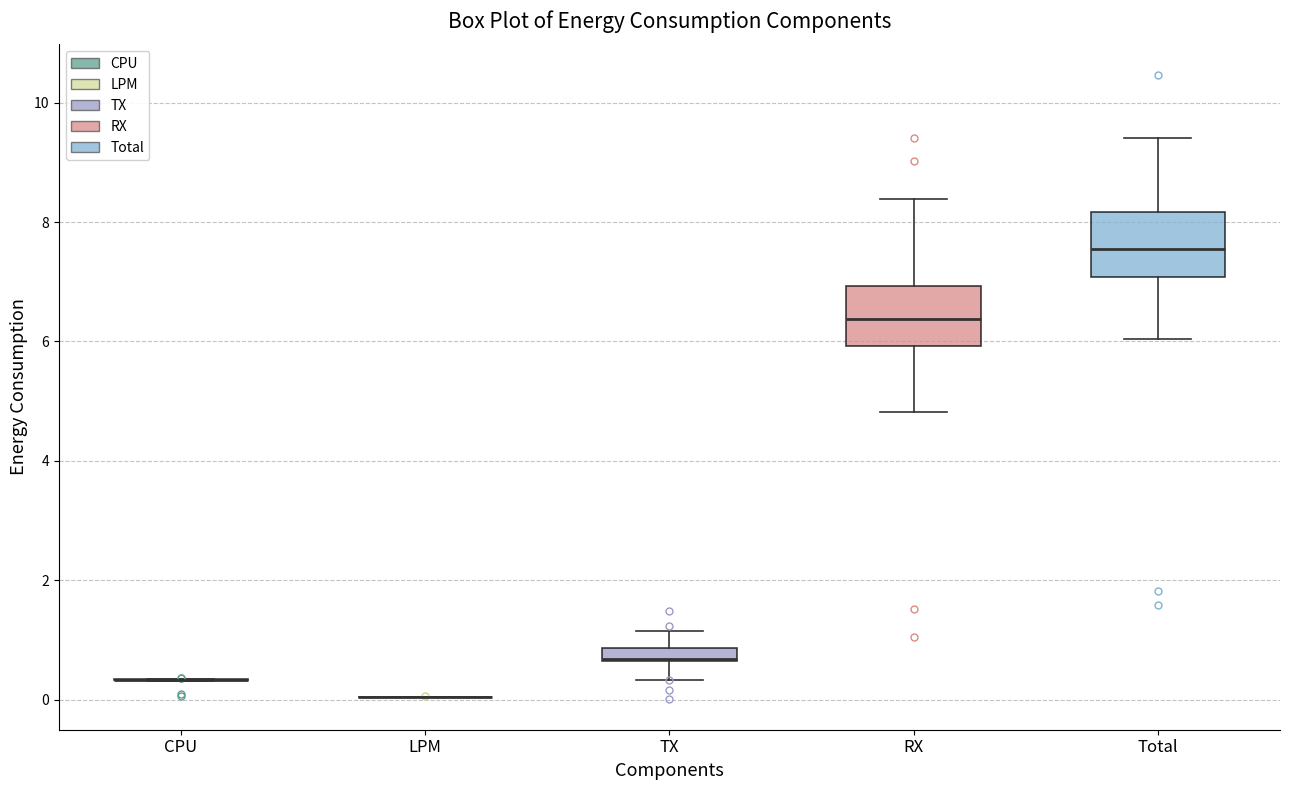

Where does the upper whisker of the box for Total end on the y-axis? The values are not printed on the chart, so give them approximately, as read against the axis.

9.4